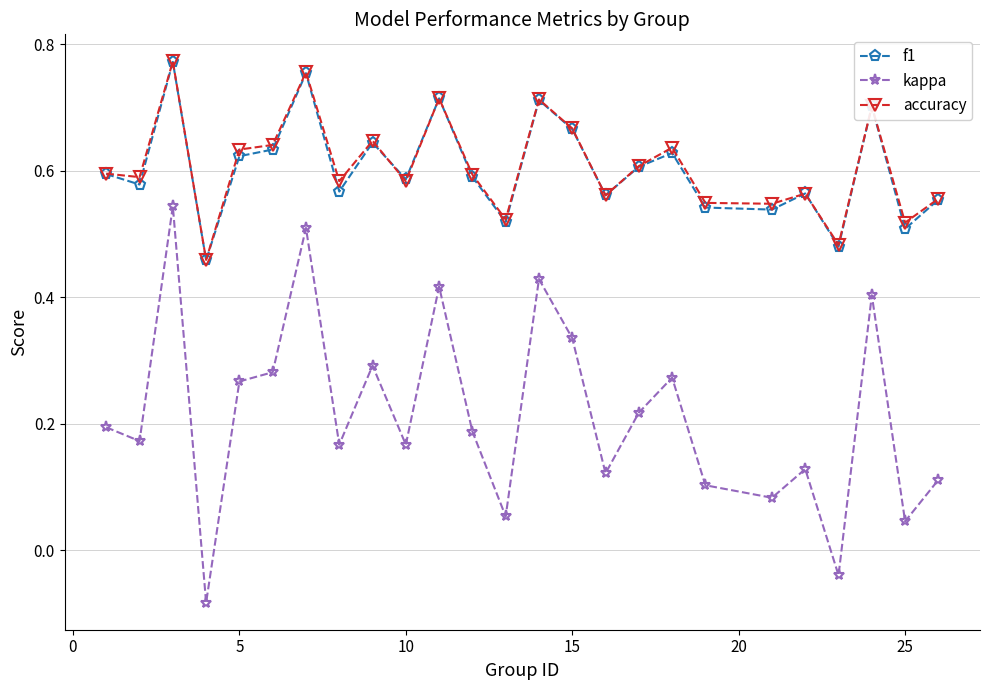

At how many categories does at least one series exceed 0?

25